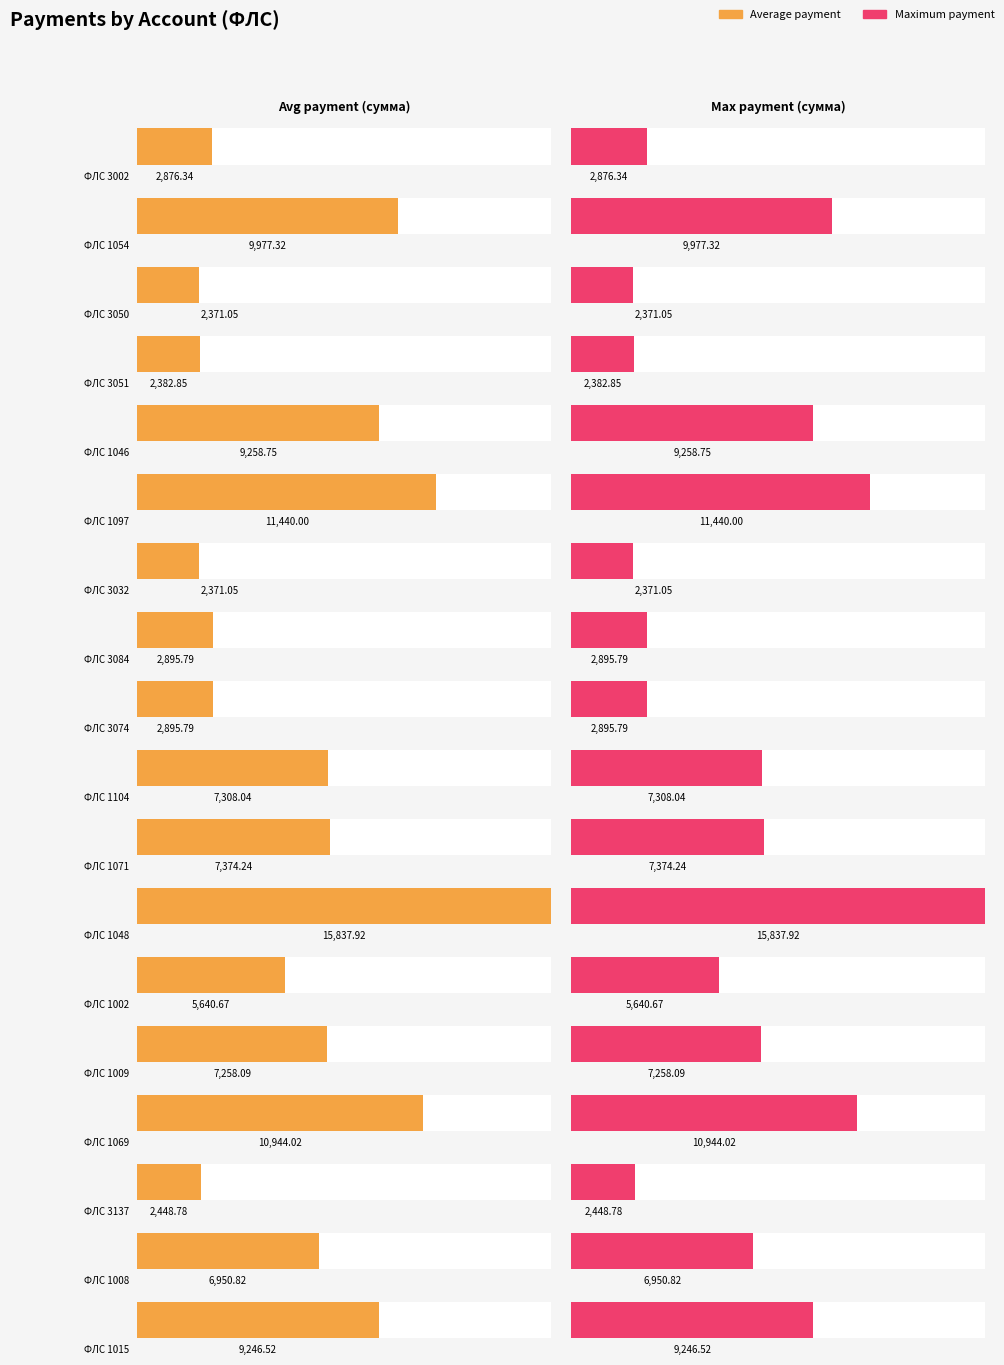

Where is the data nearest to the value 9104?

1015